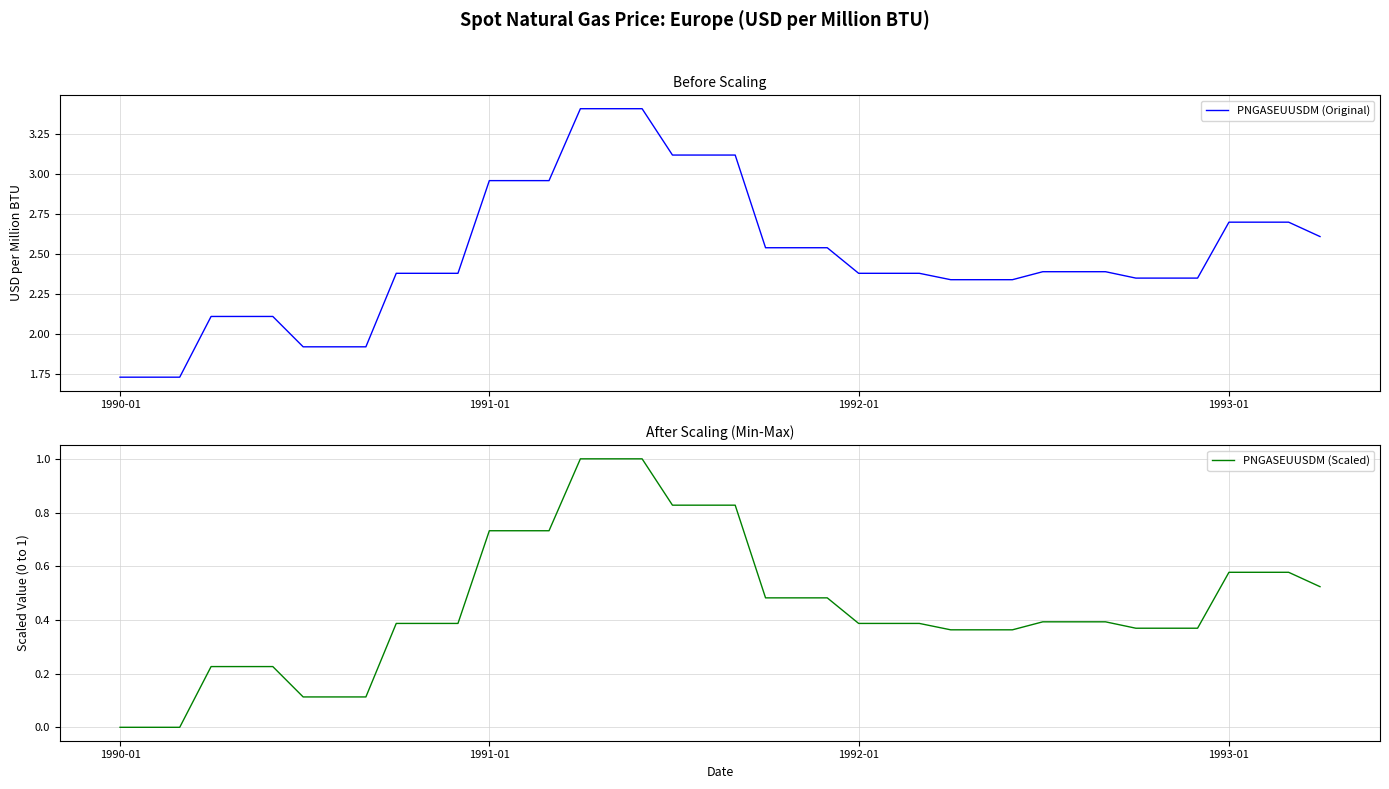

Does the chart display data point markers on the line(s)?

No